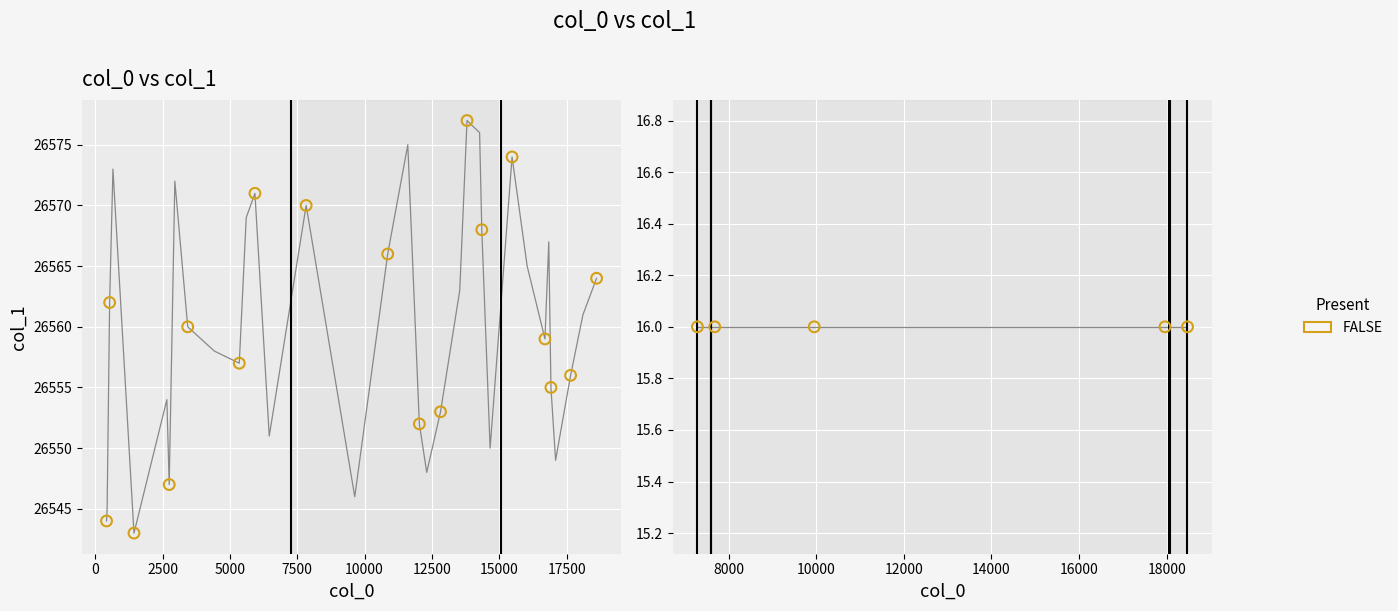

Approximately how many times larger is the value at 1 compared to 3?

1.0